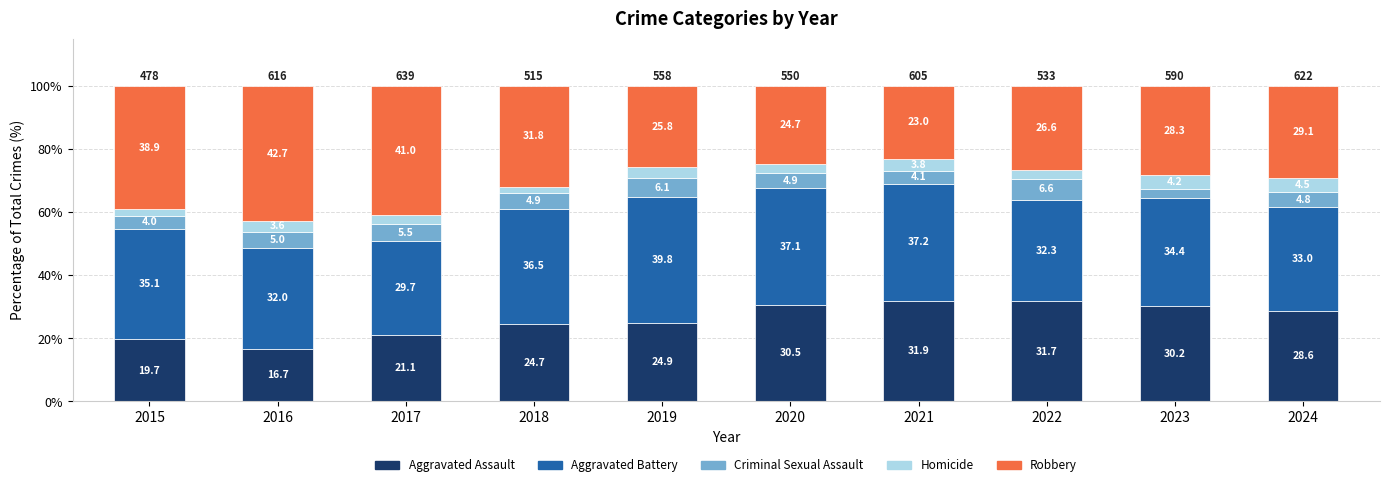

What are all the series names shown in the legend?

Aggravated Assault, Aggravated Battery, Criminal Sexual Assault, Homicide, Robbery